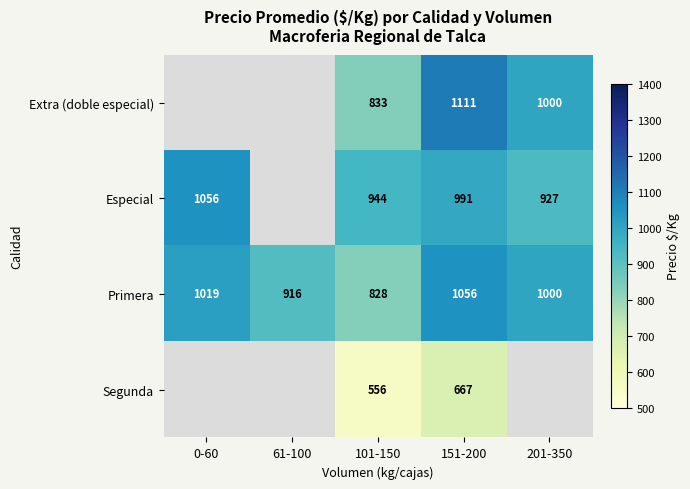

At which label does Primera first exceed 1000?

0-60